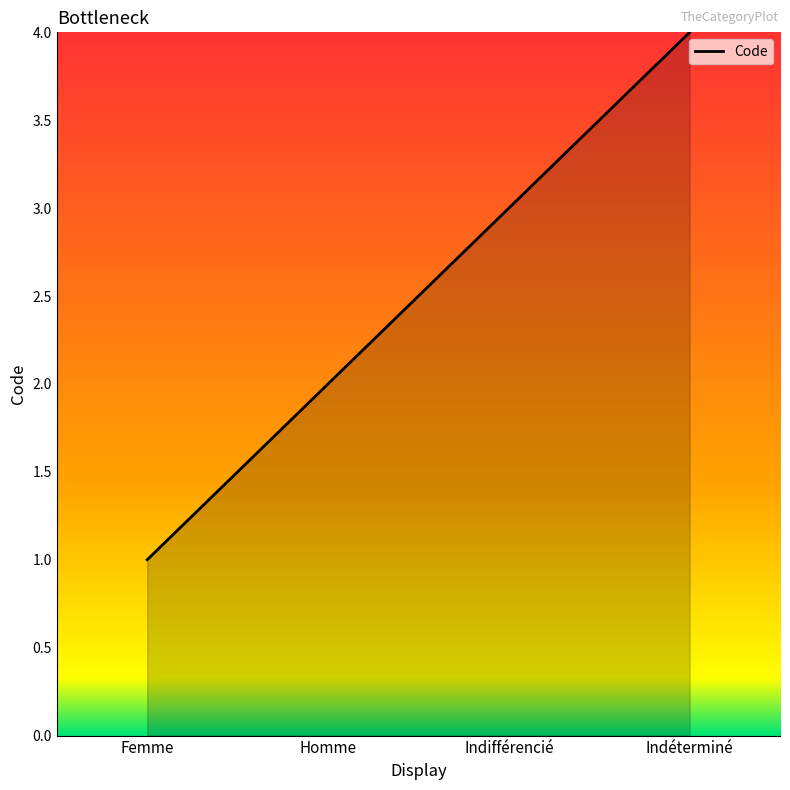

Reading left to right, transcribe all the data shown in this chart.

1	2	3	4